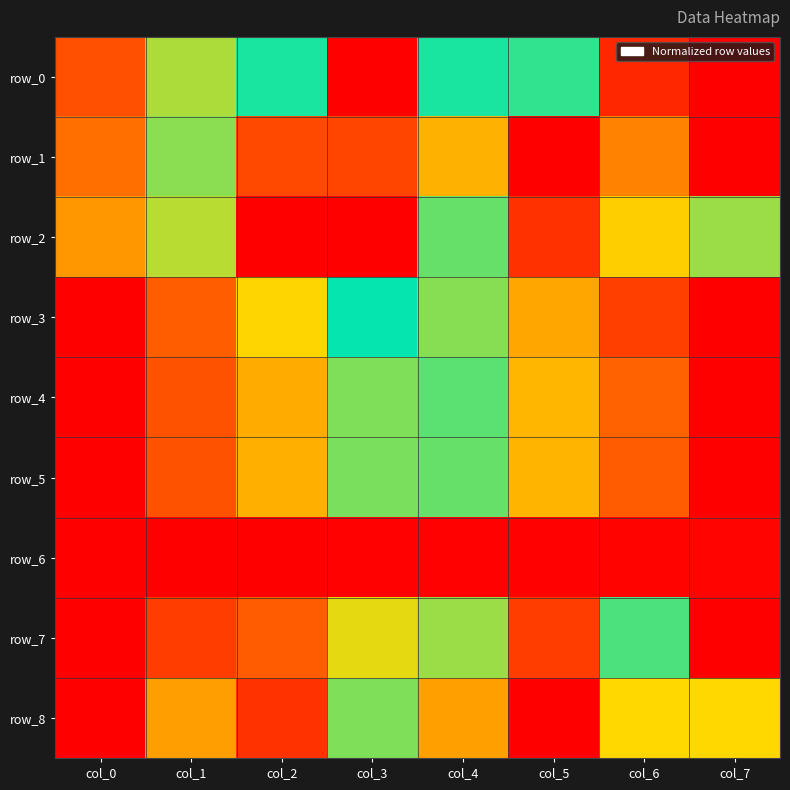

Which series has the largest total across all categories?

row_7